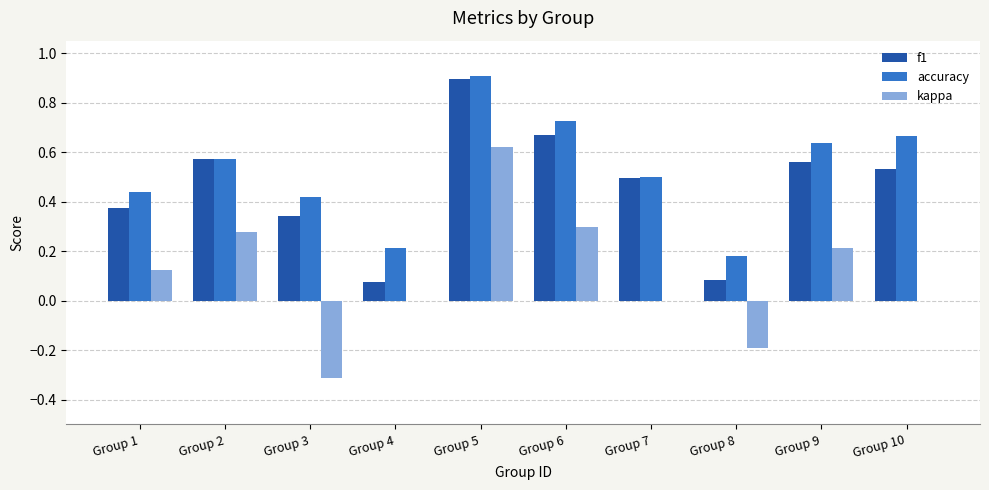

Which series changed the most between Group 1 and Group 2?

f1